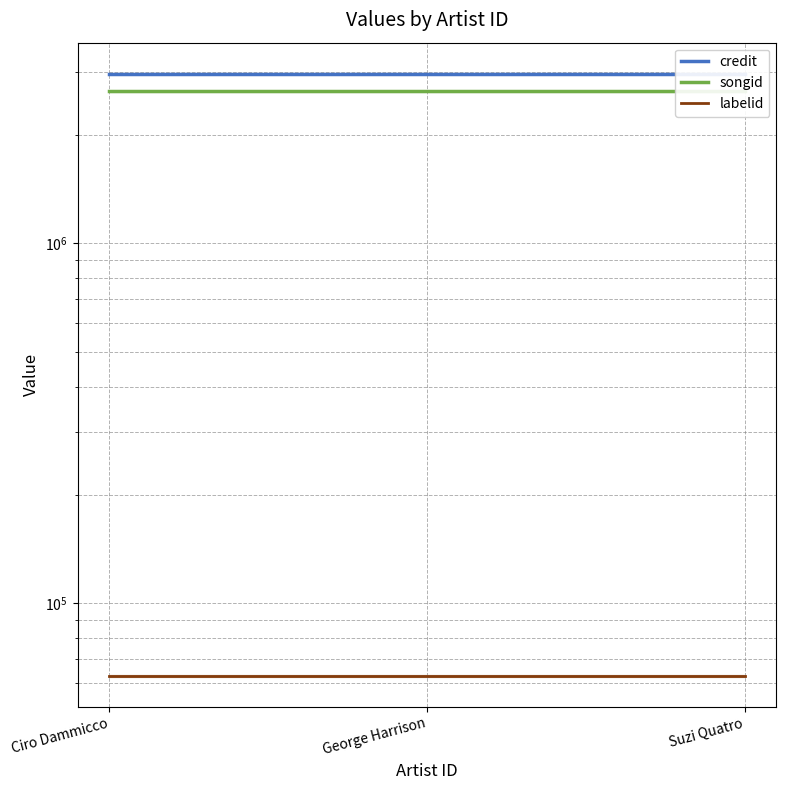

Rank the series at George Harrison from lowest to highest value.

labelid, songid, credit